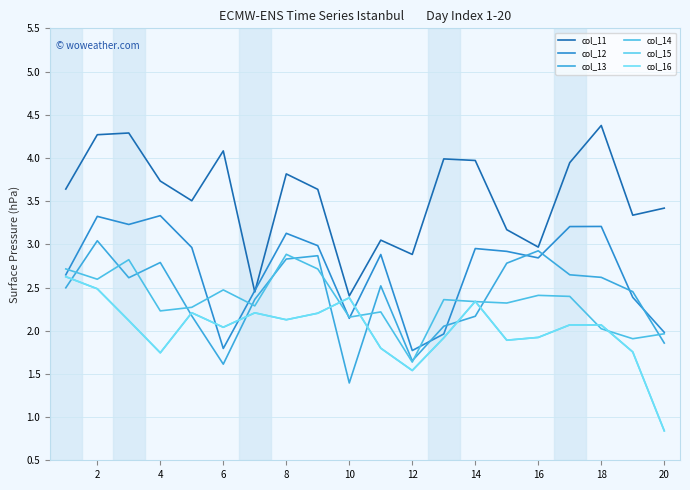

How many interior local valleys does the col_15 series have?

5